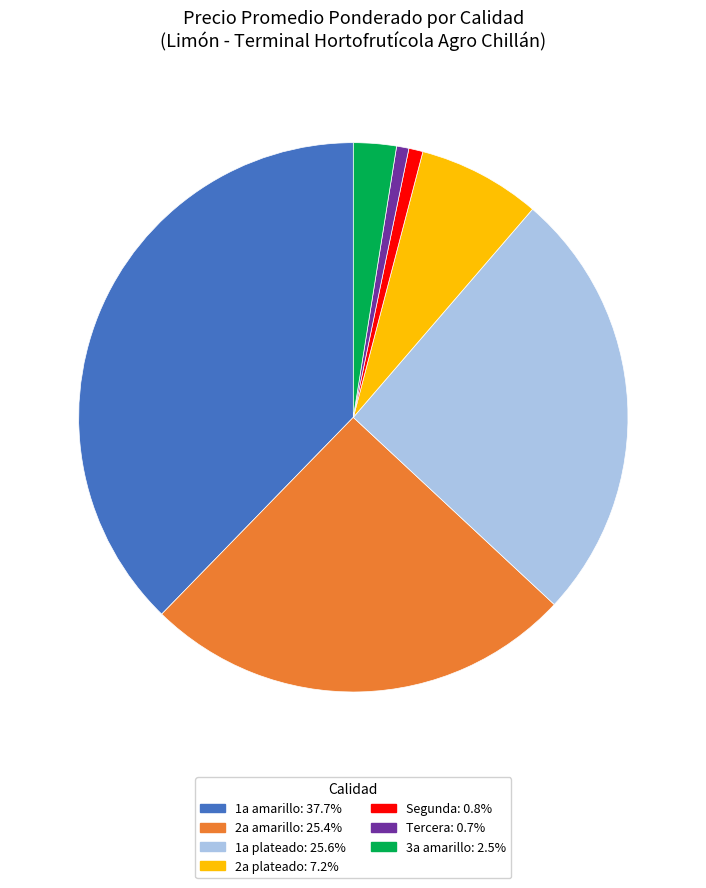

Is there any slice that represents more than half of the pie?

No